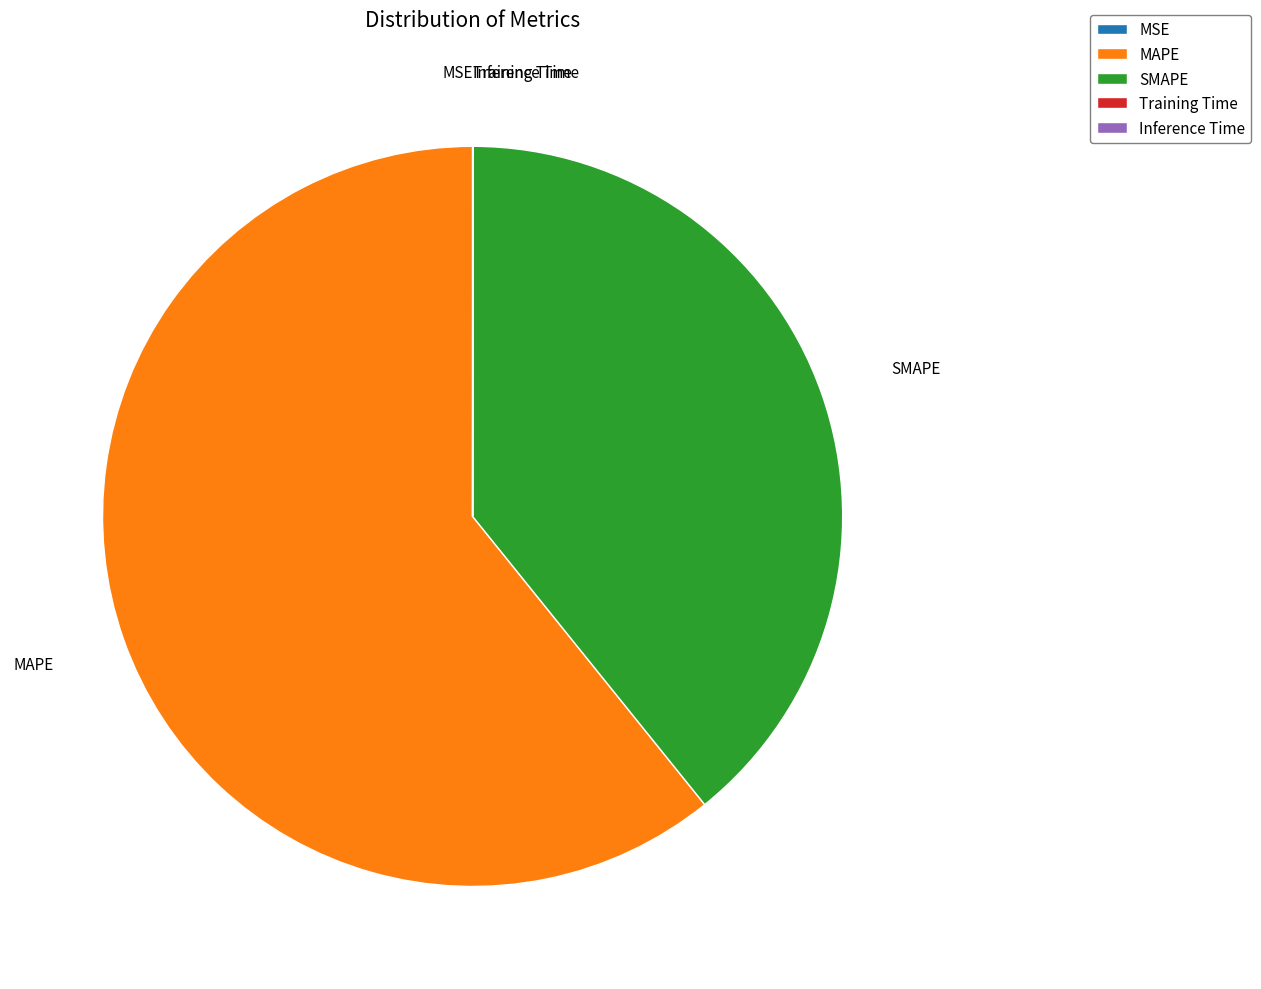

Does MAPE account for over 50% of the chart?

Yes